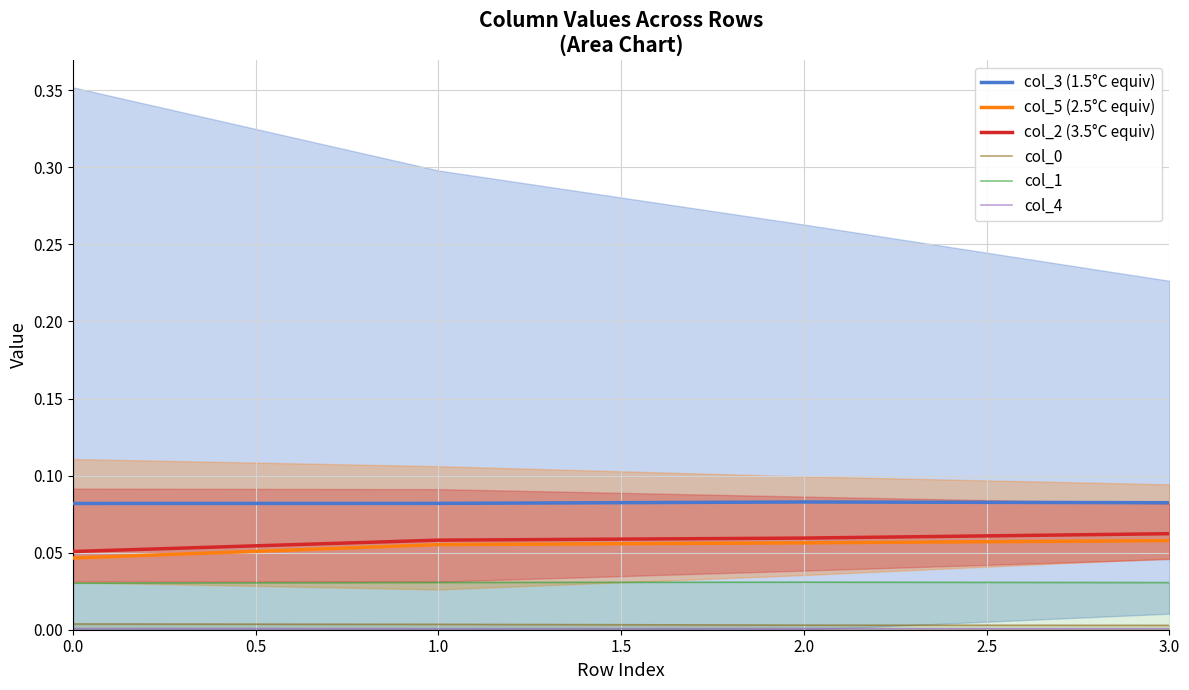

List the series in order of their peak value, lowest first.

col_4, col_0, col_1, col_5 (2.5°C equiv), col_2 (3.5°C equiv), col_3 (1.5°C equiv)